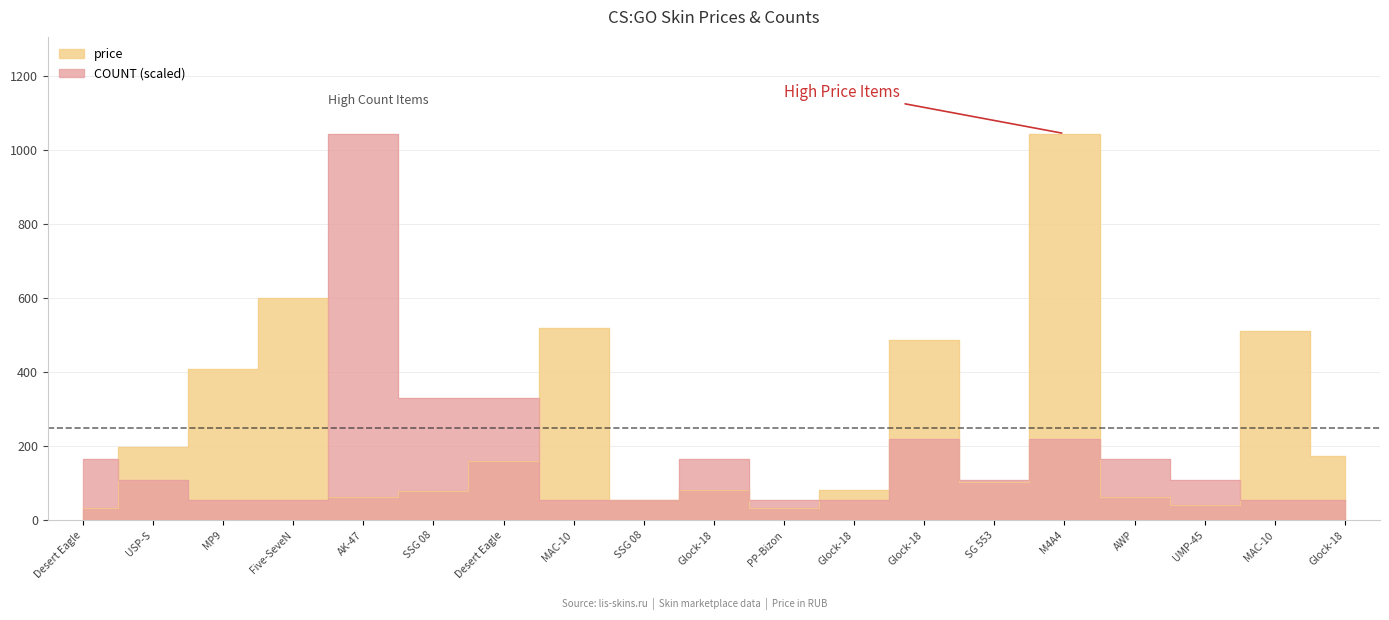

What is the total value across all series at PP-Bizon?

88.4